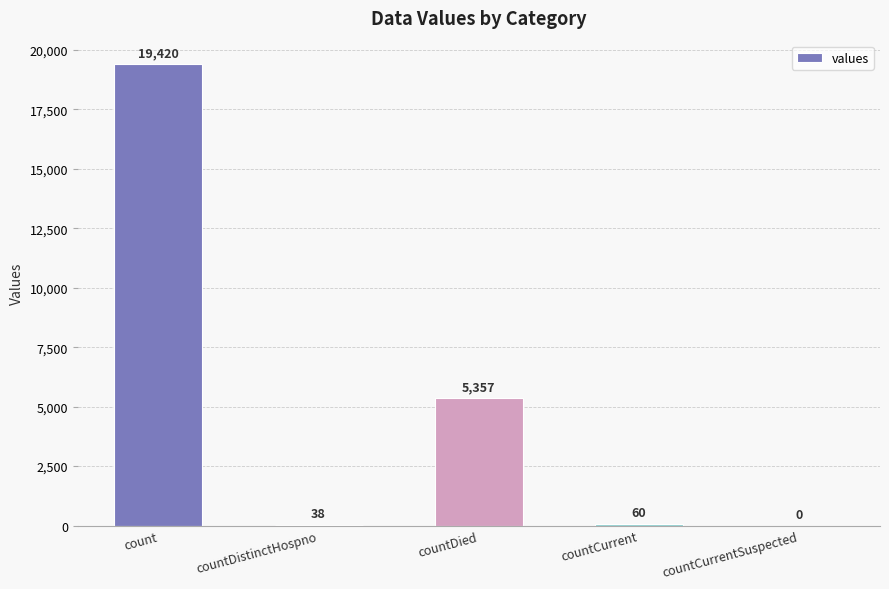

Where is the data nearest to the value 9710?

countDied